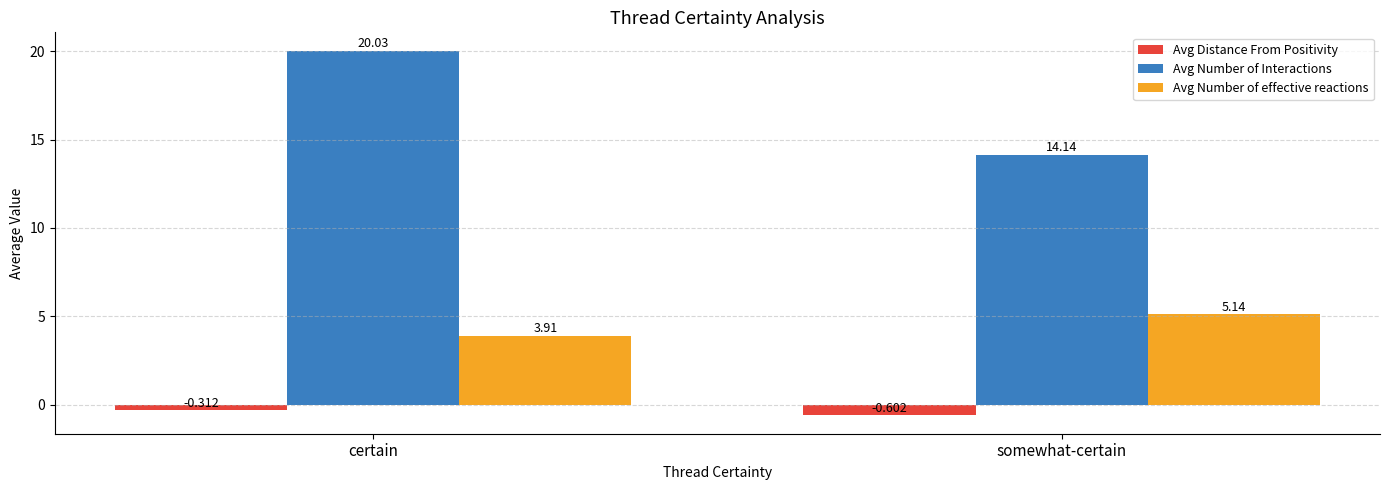

What is the sum of all Avg Number of effective reactions values?

9.1